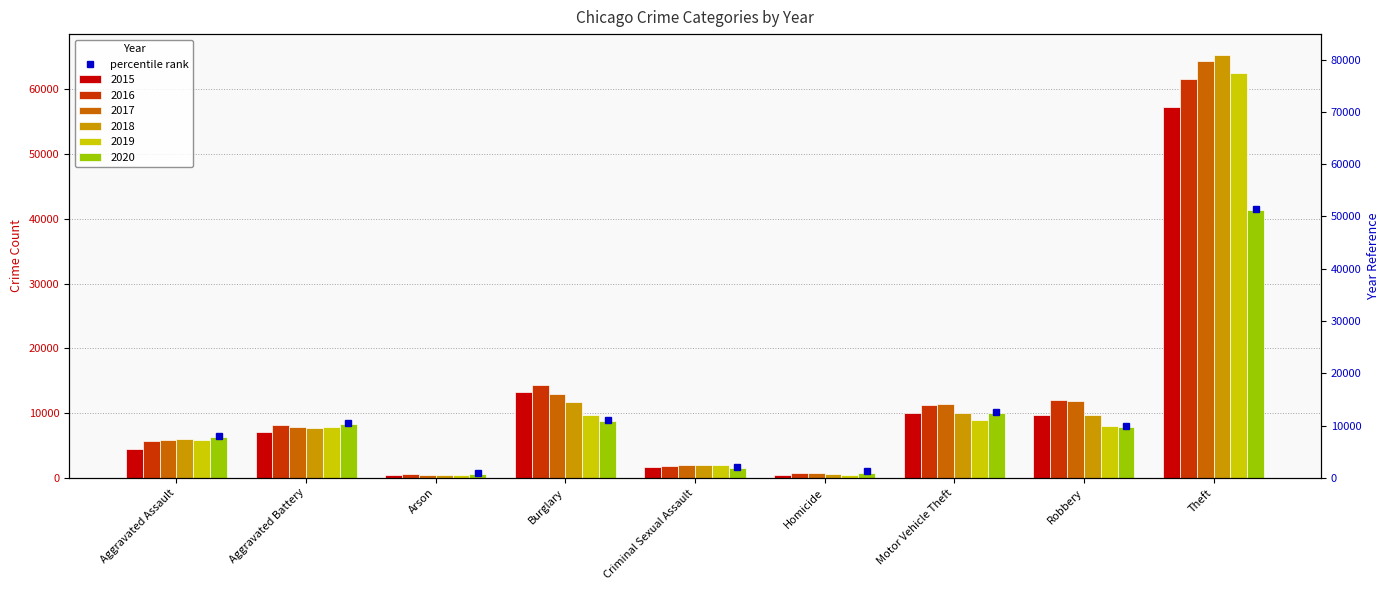

Which series has the largest range (max minus min)?

2018